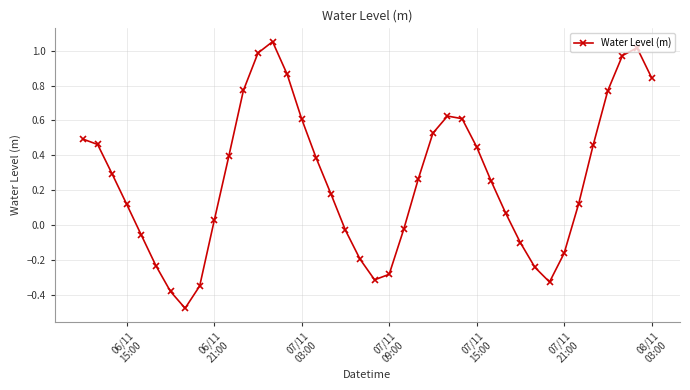

What is the difference between the maximum and minimum values?

1.5